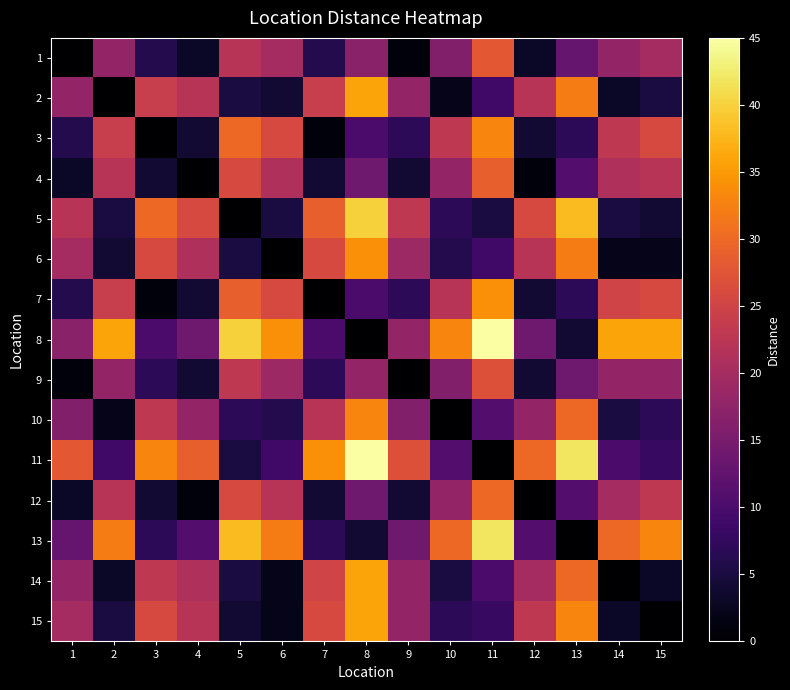

Reading right to left, what are all the values shown in this chart?

1: 15=20	14=18	13=13	12=3	11=28	10=16	9=1	8=17	7=6	6=20	5=22	4=3	3=6	2=18	1=0
2: 15=5	14=3	13=32	12=22	11=9	10=2	9=18	8=36	7=24	6=4	5=5	4=22	3=24	2=0	1=18
3: 15=26	14=23	13=7	12=4	11=33	10=23	9=7	8=10	7=1	6=26	5=30	4=4	3=0	2=24	1=6
4: 15=22	14=21	13=11	12=1	11=29	10=18	9=4	8=14	7=4	6=21	5=26	4=0	3=4	2=22	1=3
5: 15=4	14=5	13=38	12=26	11=5	10=7	9=23	8=40	7=29	6=5	5=0	4=26	3=30	2=5	1=22
6: 15=2	14=2	13=32	12=22	11=9	10=6	9=19	8=34	7=26	6=0	5=5	4=21	3=26	2=4	1=20
7: 15=26	14=25	13=7	12=4	11=34	10=22	9=7	8=10	7=0	6=26	5=29	4=4	3=1	2=24	1=6
8: 15=36	14=36	13=4	12=14	11=45	10=33	9=18	8=0	7=10	6=34	5=40	4=14	3=10	2=36	1=17
9: 15=18	14=18	13=14	12=4	11=27	10=16	9=0	8=18	7=7	6=19	5=23	4=4	3=7	2=18	1=1
10: 15=7	14=5	13=30	12=18	11=11	10=0	9=16	8=33	7=22	6=6	5=7	4=18	3=23	2=2	1=16
11: 15=8	14=10	13=42	12=30	11=0	10=11	9=27	8=45	7=34	6=9	5=5	4=29	3=33	2=9	1=28
12: 15=23	14=20	13=11	12=0	11=30	10=18	9=4	8=14	7=4	6=22	5=26	4=1	3=4	2=22	1=3
13: 15=33	14=30	13=0	12=11	11=42	10=30	9=14	8=4	7=7	6=32	5=38	4=11	3=7	2=32	1=13
14: 15=3	14=0	13=30	12=20	11=10	10=5	9=18	8=36	7=25	6=2	5=5	4=21	3=23	2=3	1=18
15: 15=0	14=3	13=33	12=23	11=8	10=7	9=18	8=36	7=26	6=2	5=4	4=22	3=26	2=5	1=20